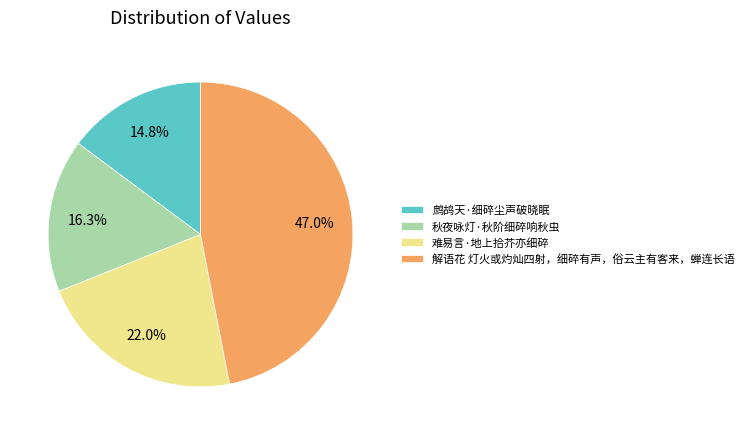

Rank the categories by value from lowest to highest.

鹧鸪天·细碎尘声破晓眠, 秋夜咏灯·秋阶细碎响秋虫, 难易言·地上拾芥亦细碎, 解语花 灯火或灼灿四射，细碎有声，俗云主有客来，蝉连长语